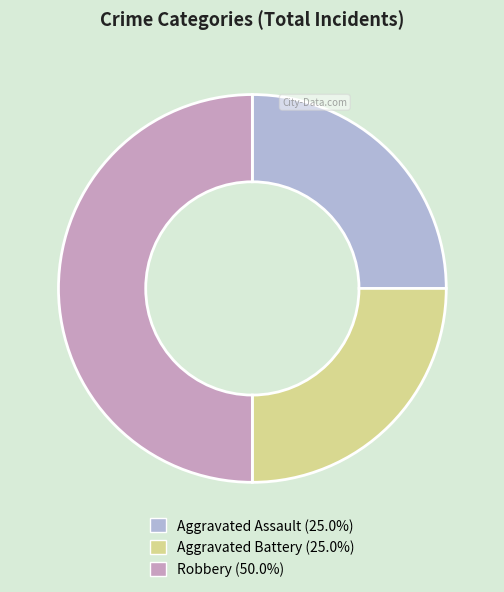

How many slices are in this pie chart?

3